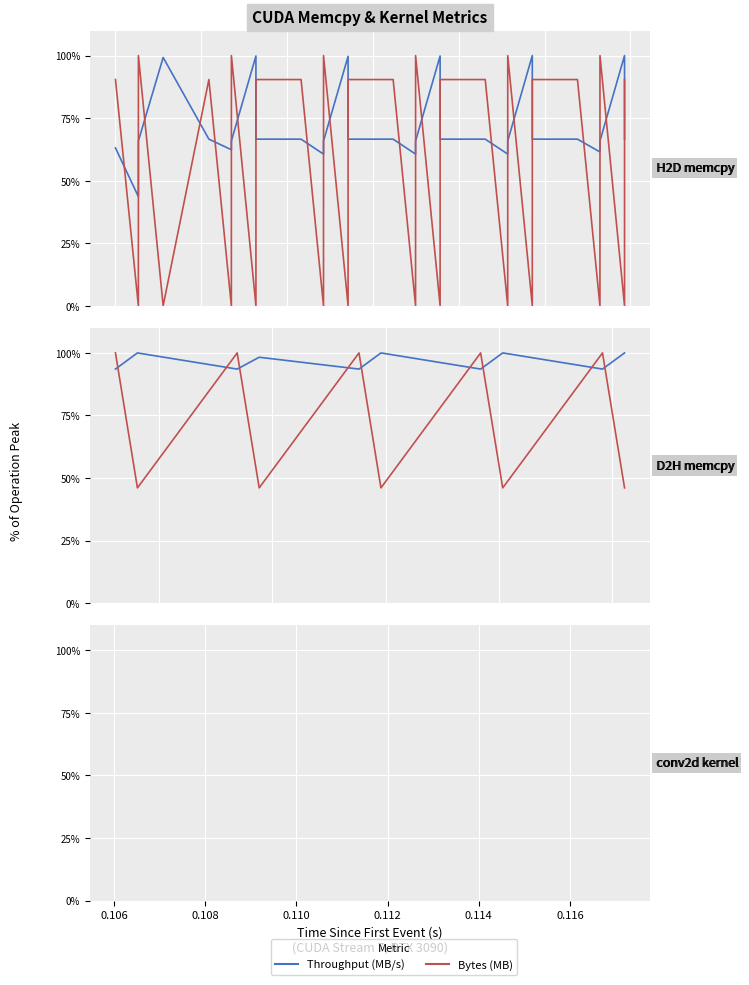

Count the number of data series in this chart.

2